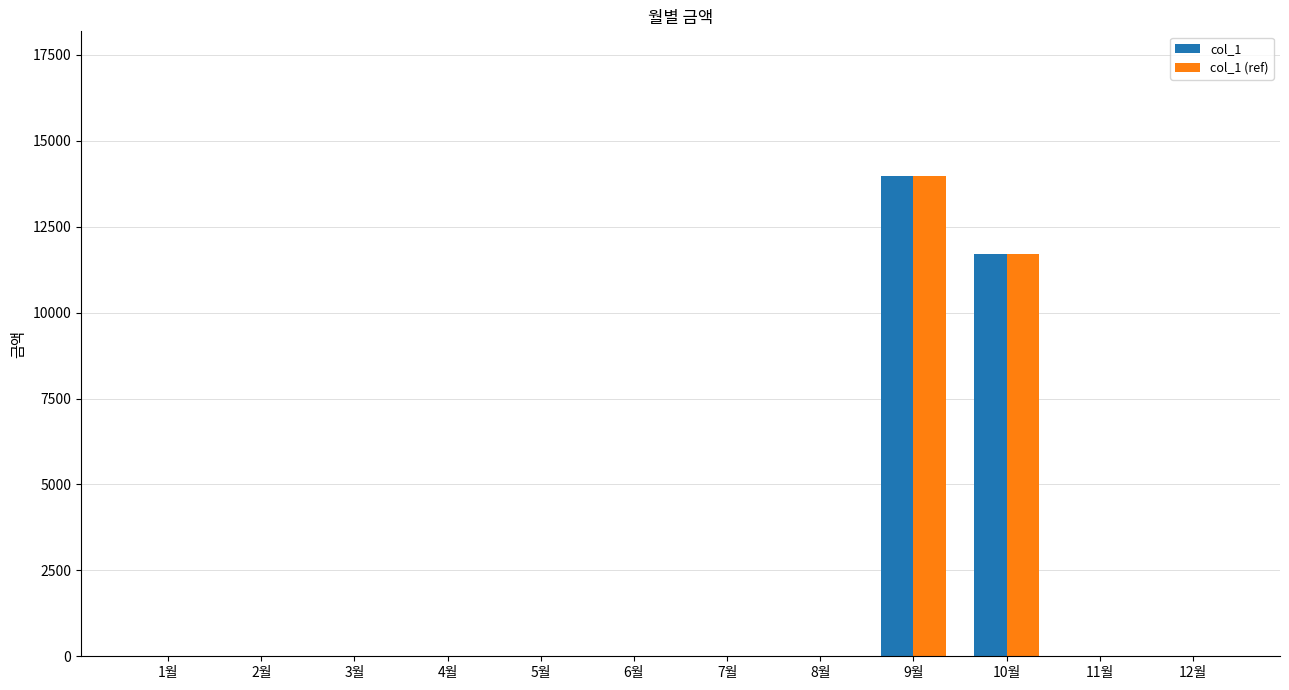

Does the chart contain stacked bars?

No